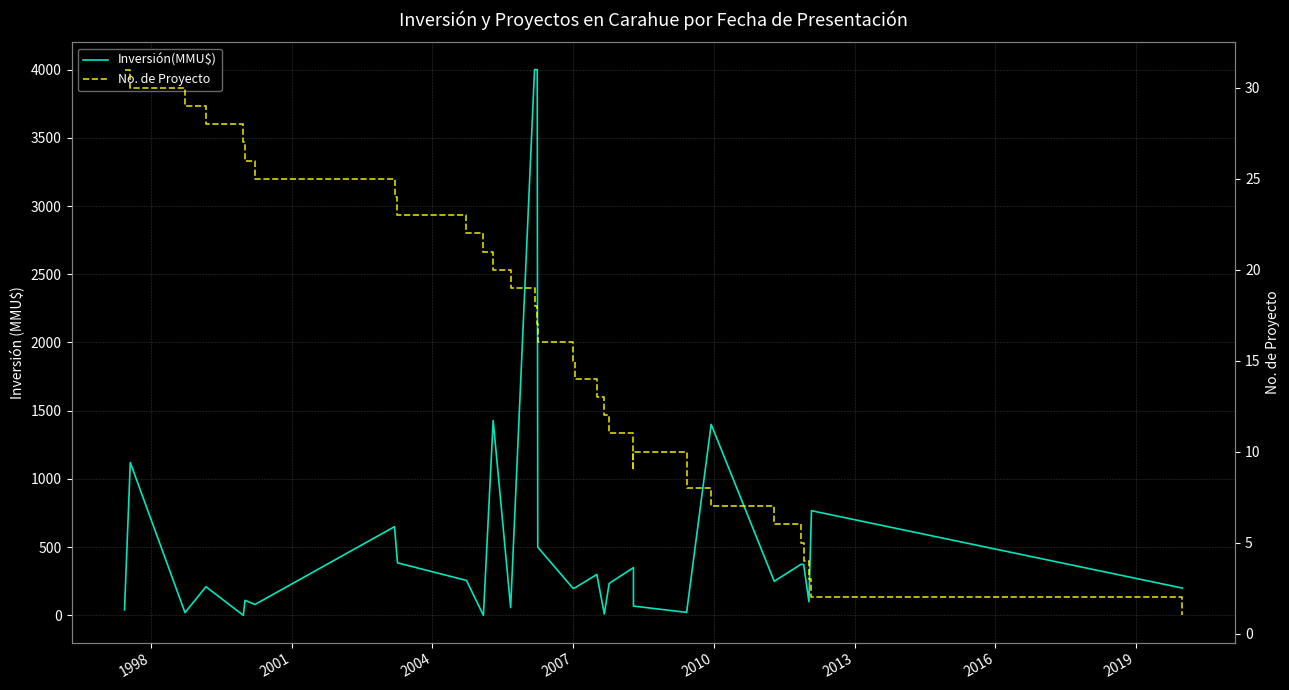

The Inversión(MMU$) series shows 1120 at 1998. True or false?

True